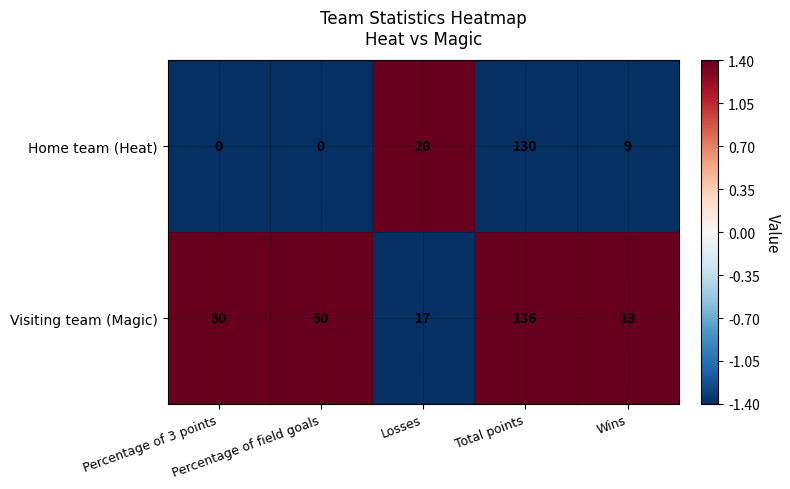

What is the smallest value displayed?

0